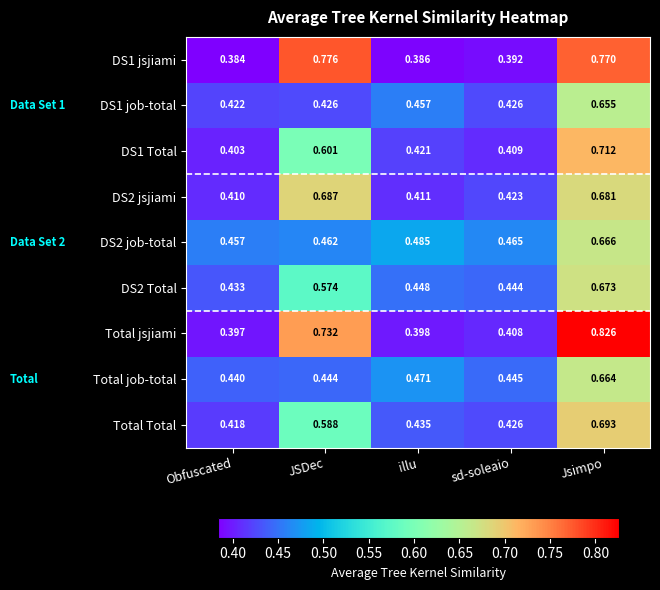

At which label does Total jsjiami reach its minimum?

Obfuscated